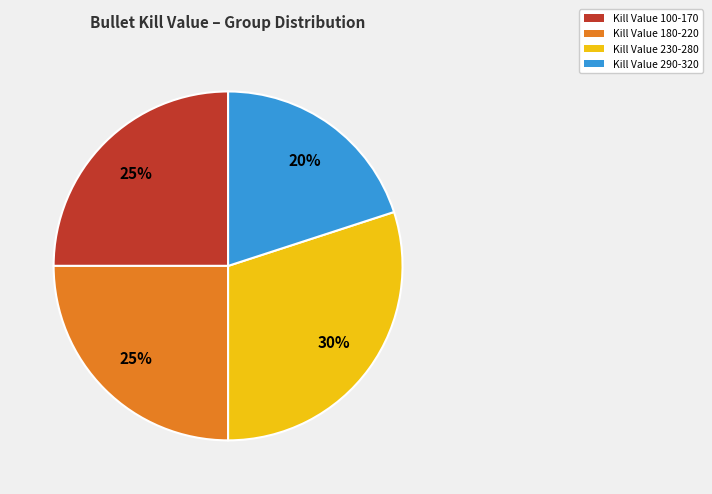

Does any single category account for the majority?

No